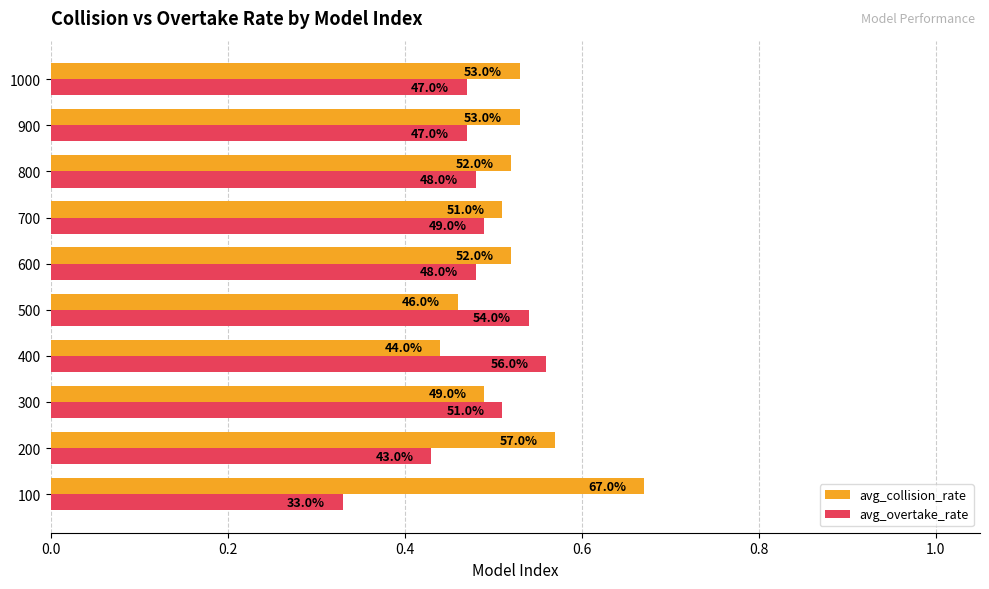

What position from the left is 0.6?

4